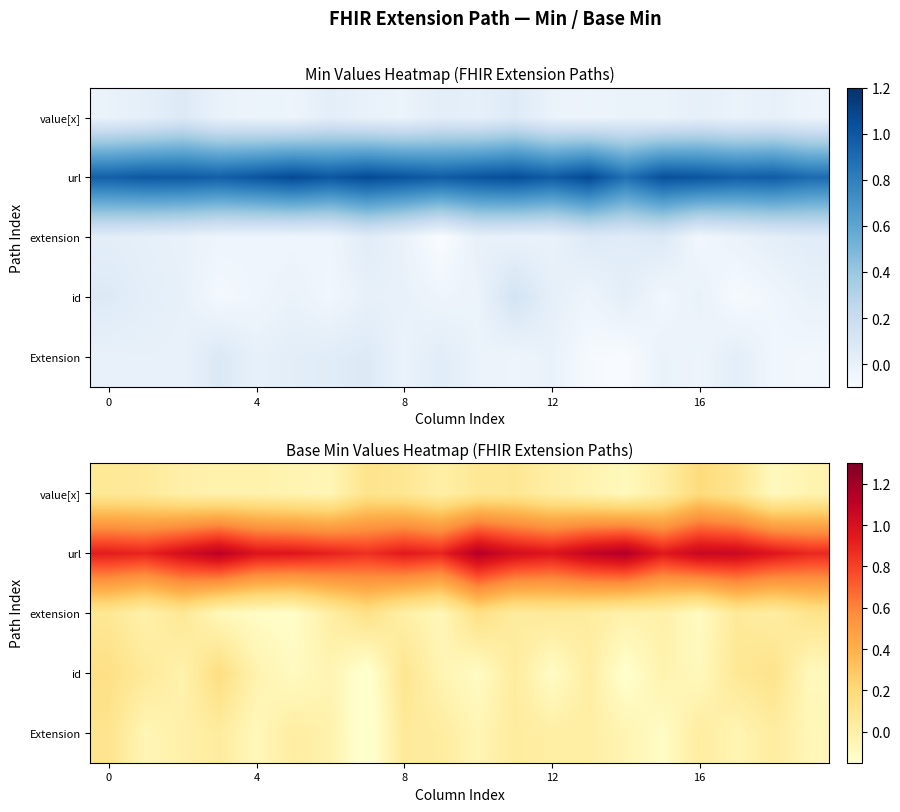

Which series has the widest spread of values?

id